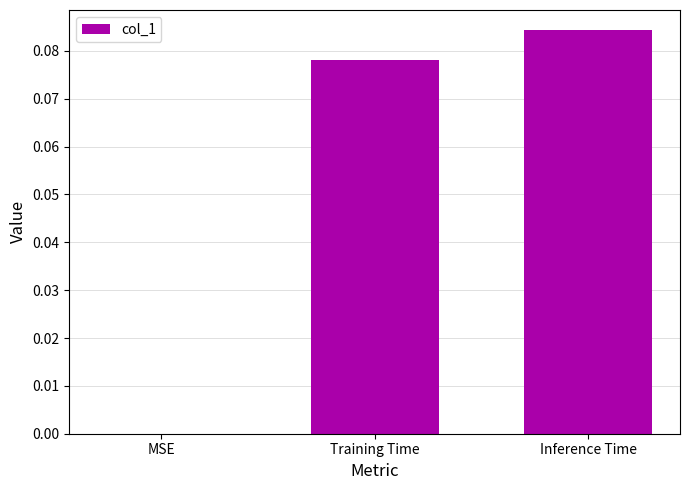

At which label is the value closest to 0?

MSE